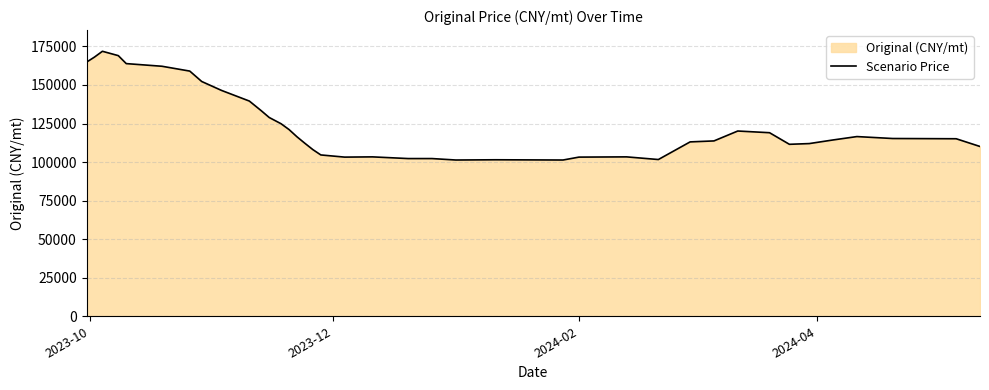

What is the maximum value shown in the chart?

171851.8